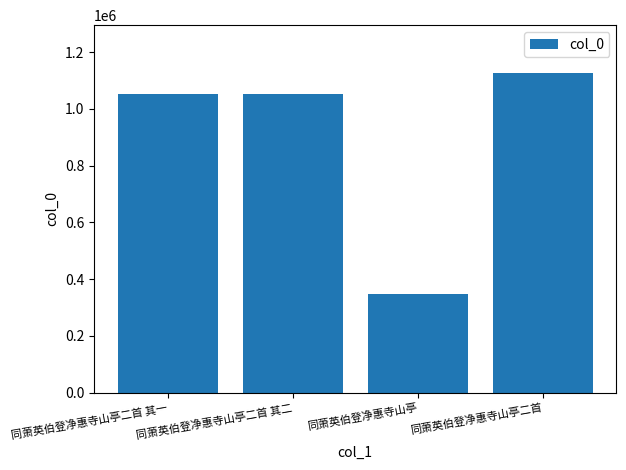

What position from the left is 同萧英伯登净惠寺山亭?

3